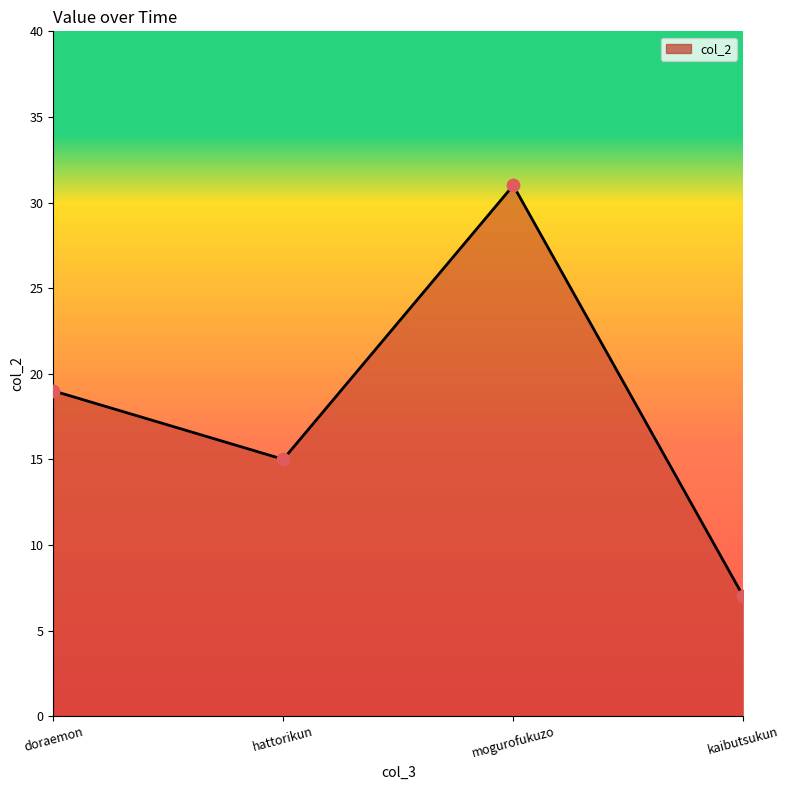

What is the ratio of the value at kaibutsukun to the value at doraemon?

0.4